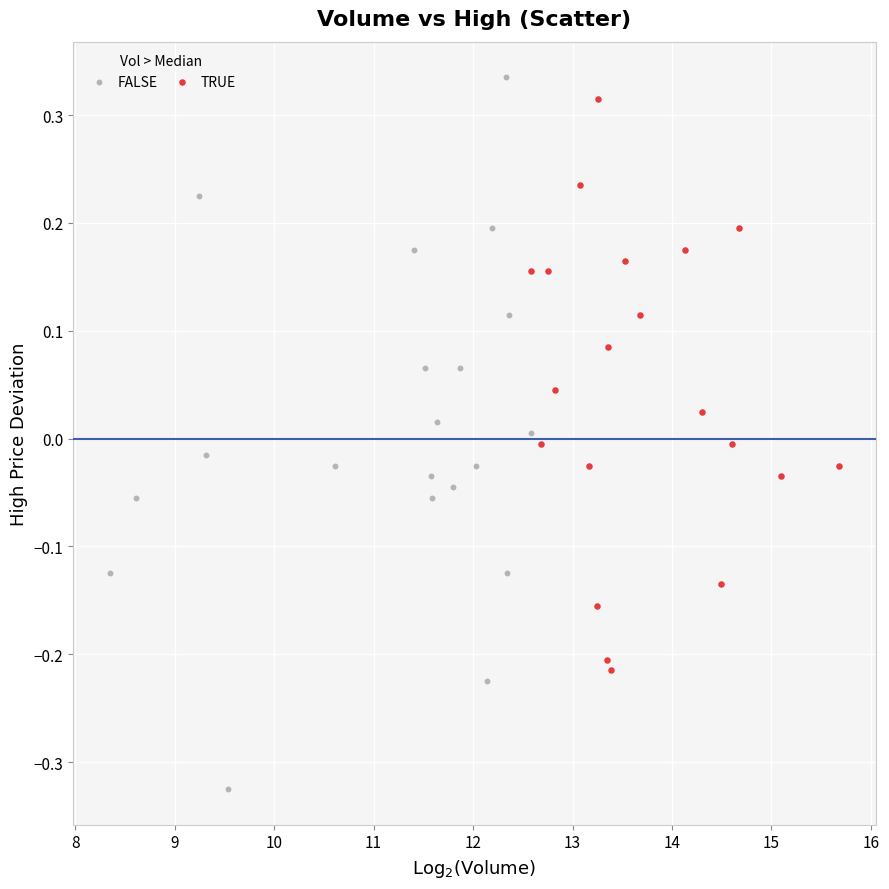

Which series reaches the minimum Y coordinate?

FALSE